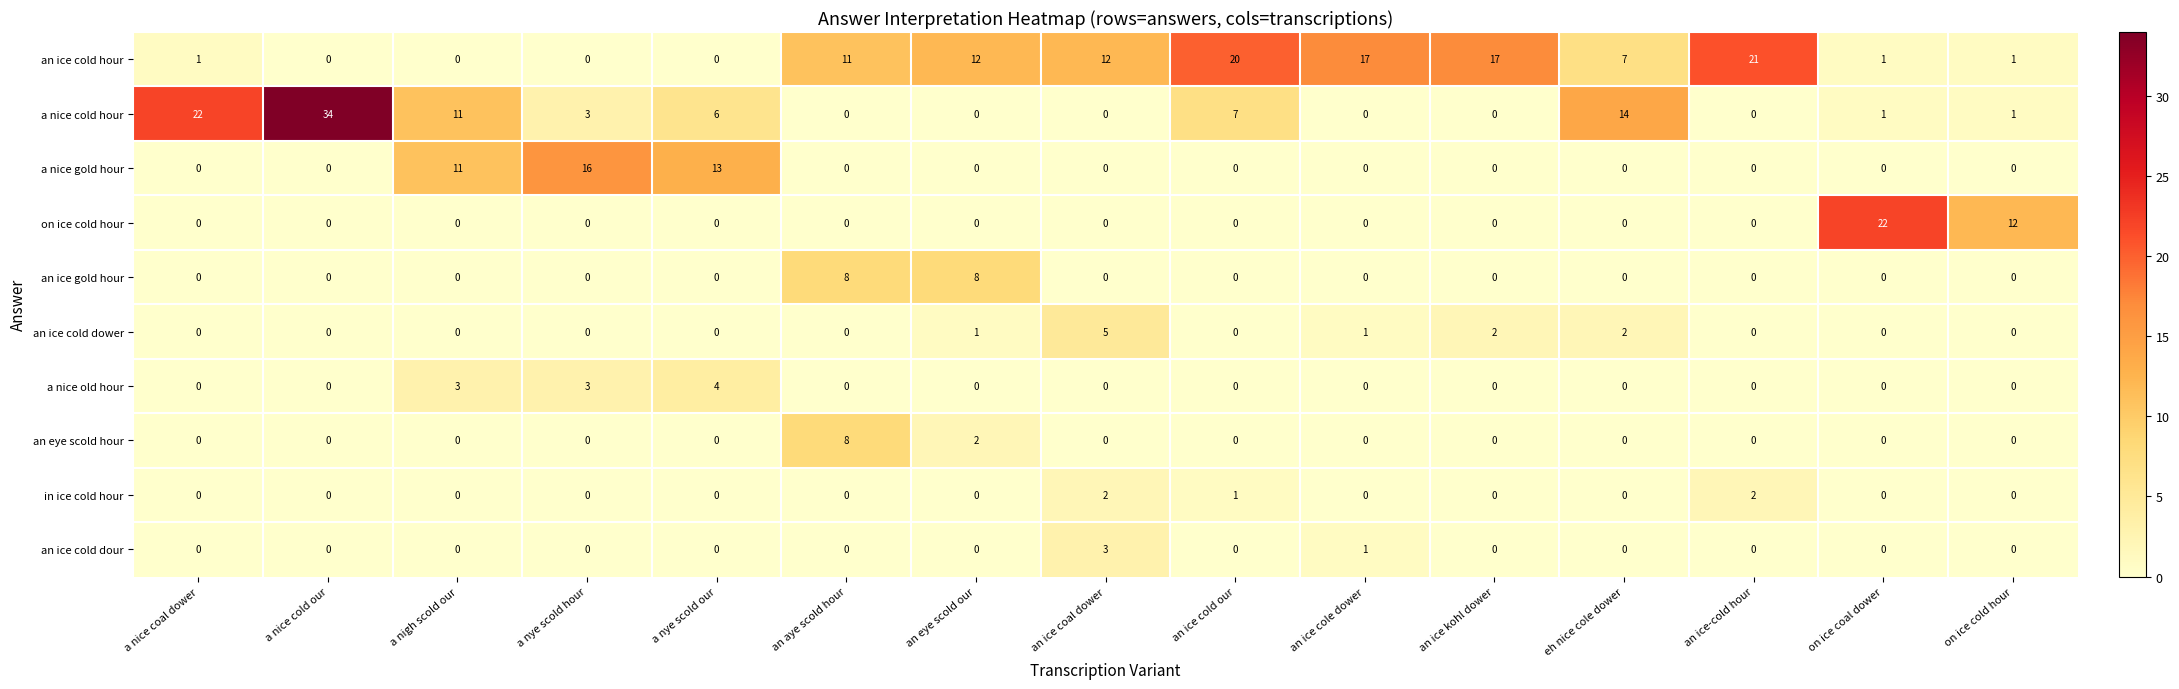

What is the maximum value for an eye scold hour?

8